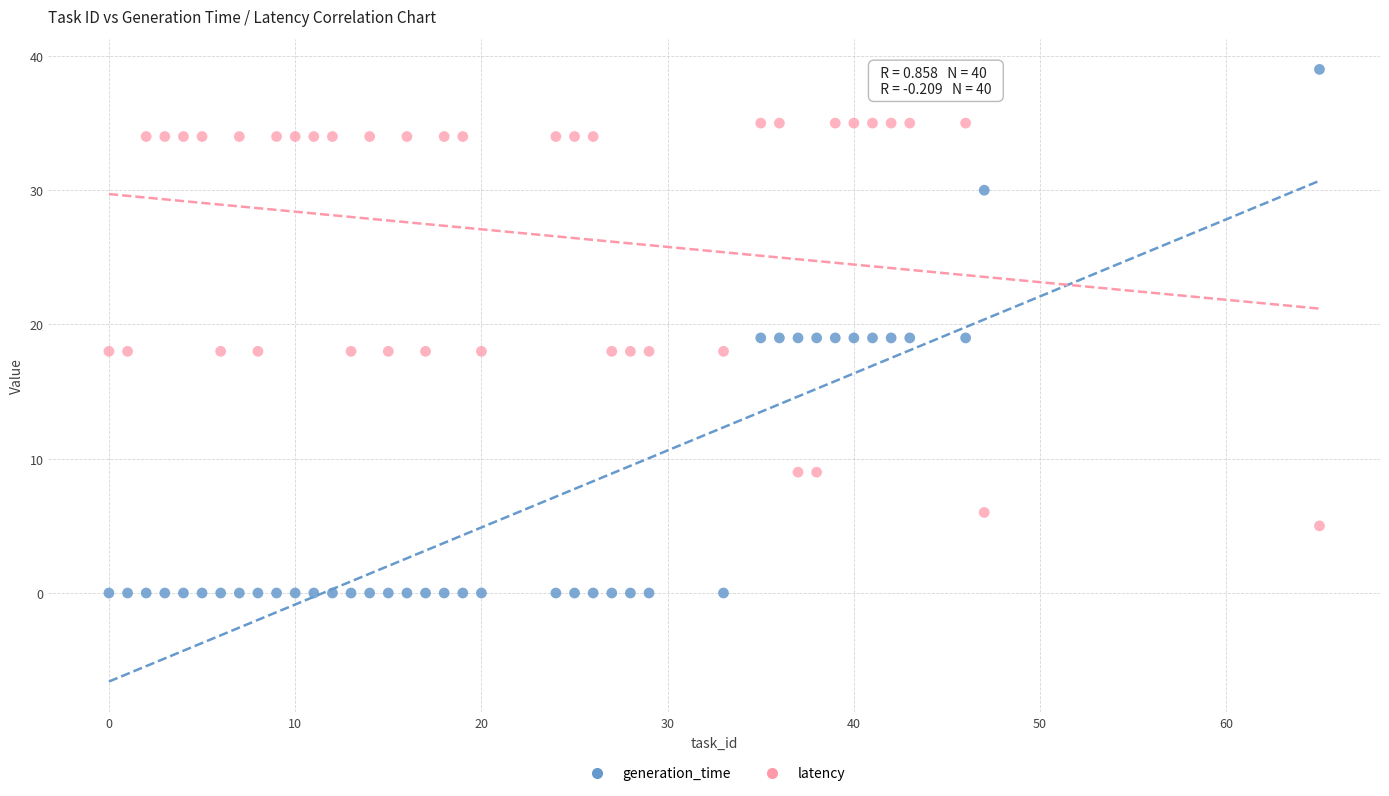

Which series contains the highest Y value?

generation_time